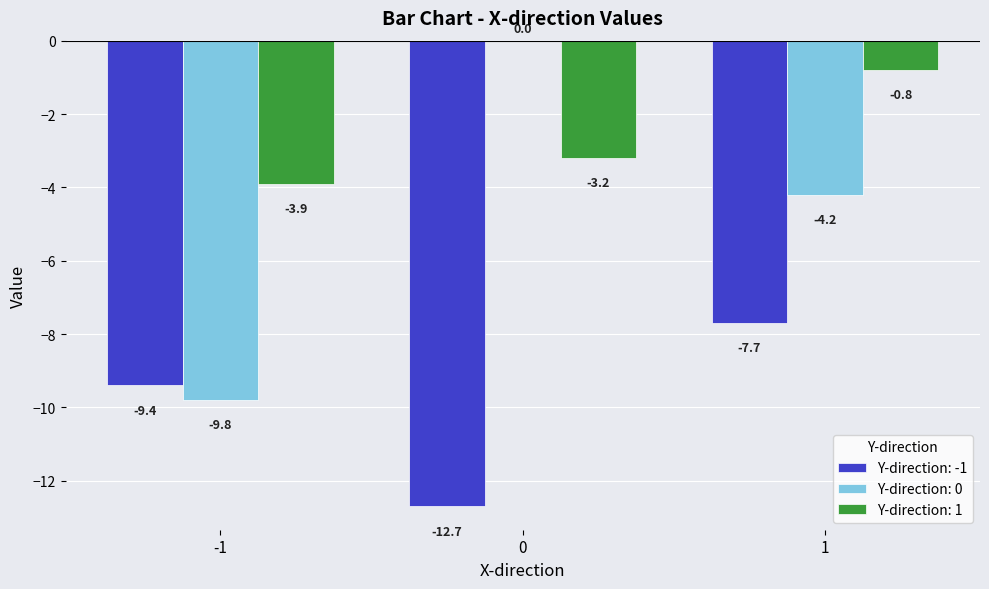

What is the sum of all Y-direction: -1 values?

-29.8